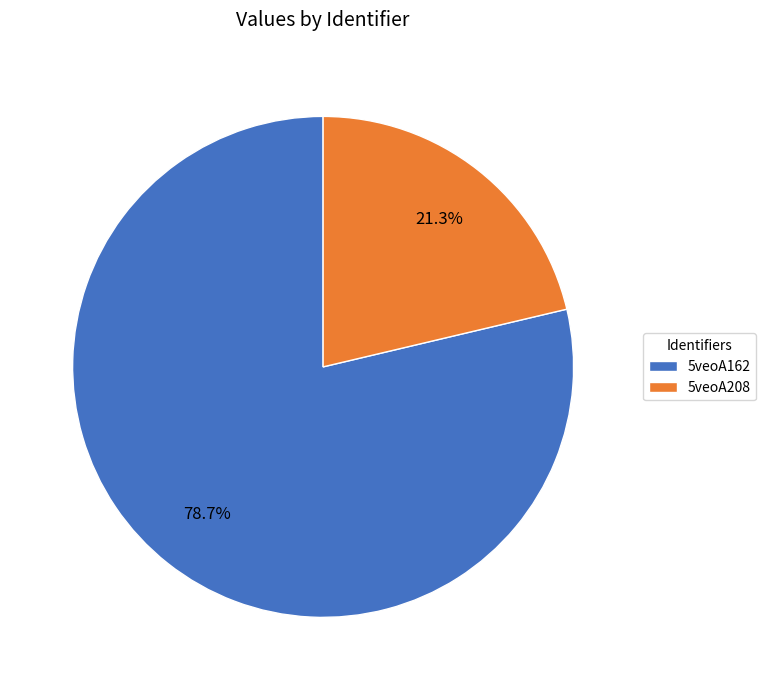

To the nearest percent, what is the difference between the 5veoA208 and 5veoA162 slice percentages?

57%